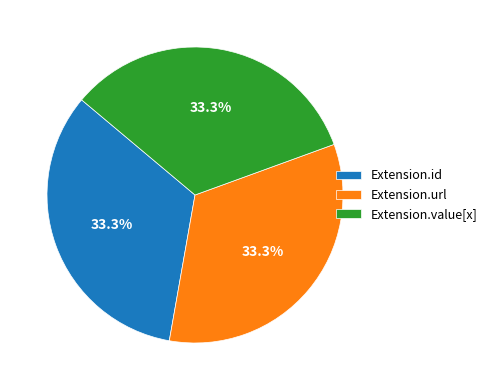

Is Extension.id the majority of the pie?

No